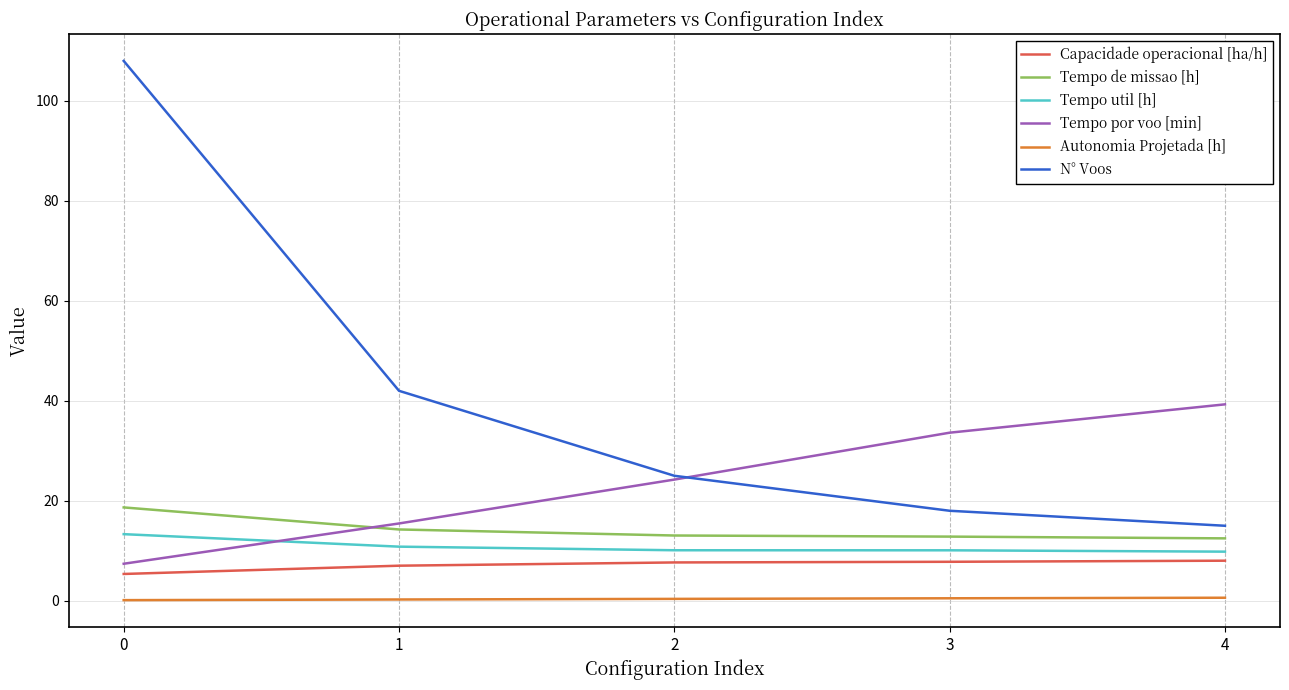

Which series ends up on top after the final intersection of Tempo de missao [h] and Tempo por voo [min]?

Tempo por voo [min]